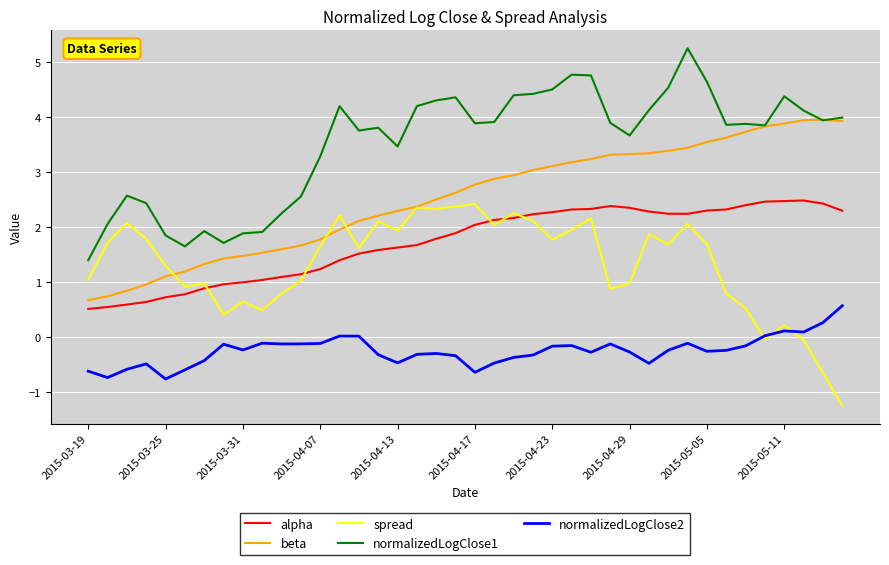

True or false: normalizedLogClose2 and alpha cross at least once.

False